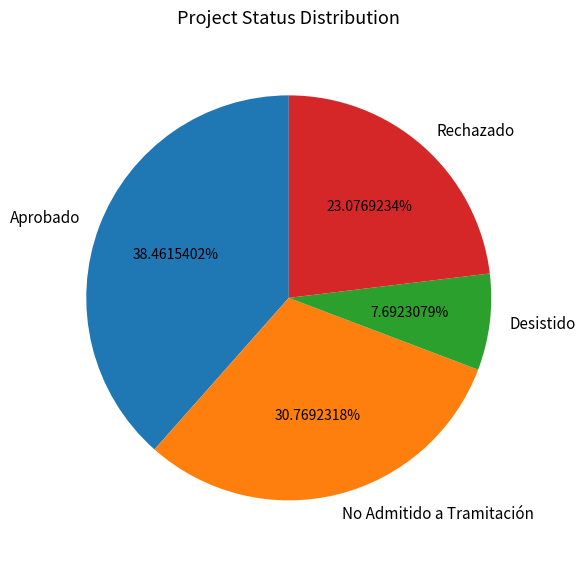

Count the number of slices in the pie.

4